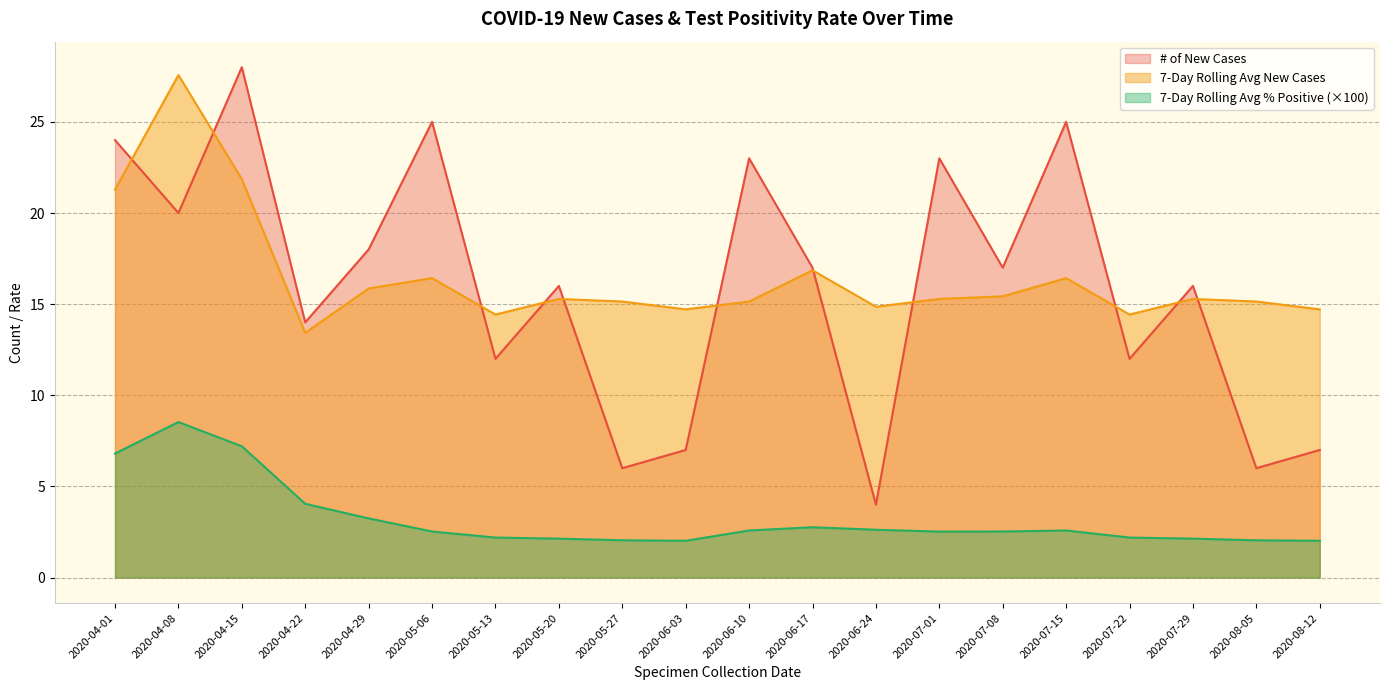

Rank the series by their maximum value, from lowest to highest.

7-Day Rolling Avg % Positive (×100), 7-Day Rolling Avg New Cases, # of New Cases